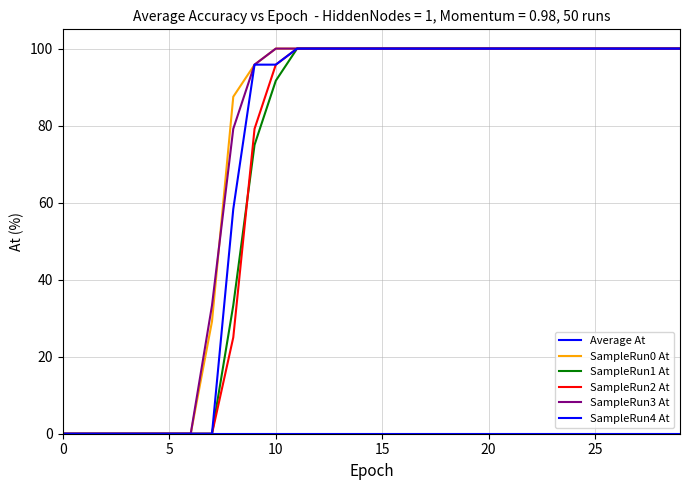

Is this an area chart (filled region under the line)?

No